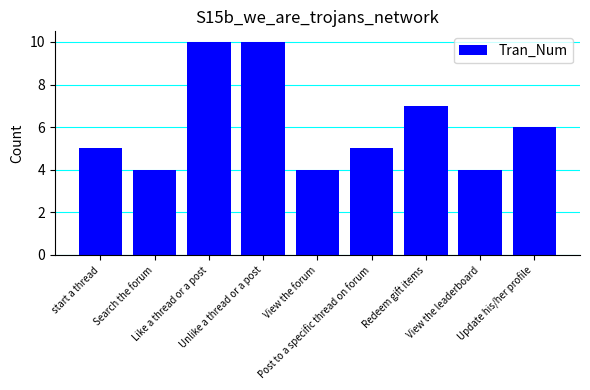

What is the label of the 6th bar from the left?

Post to a specific thread on forum